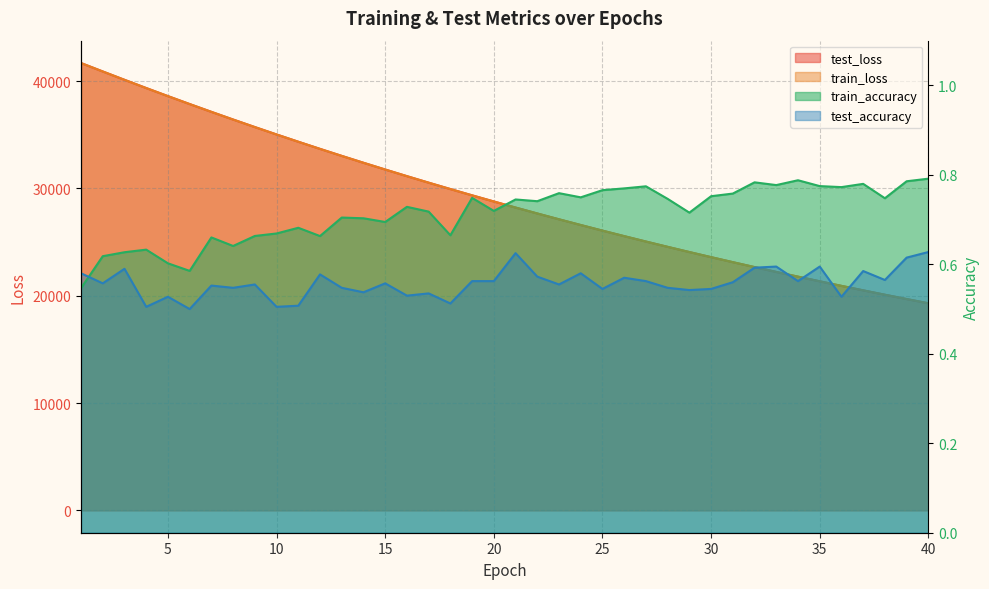

What is the difference between the highest and lowest values at 39?

19688.1